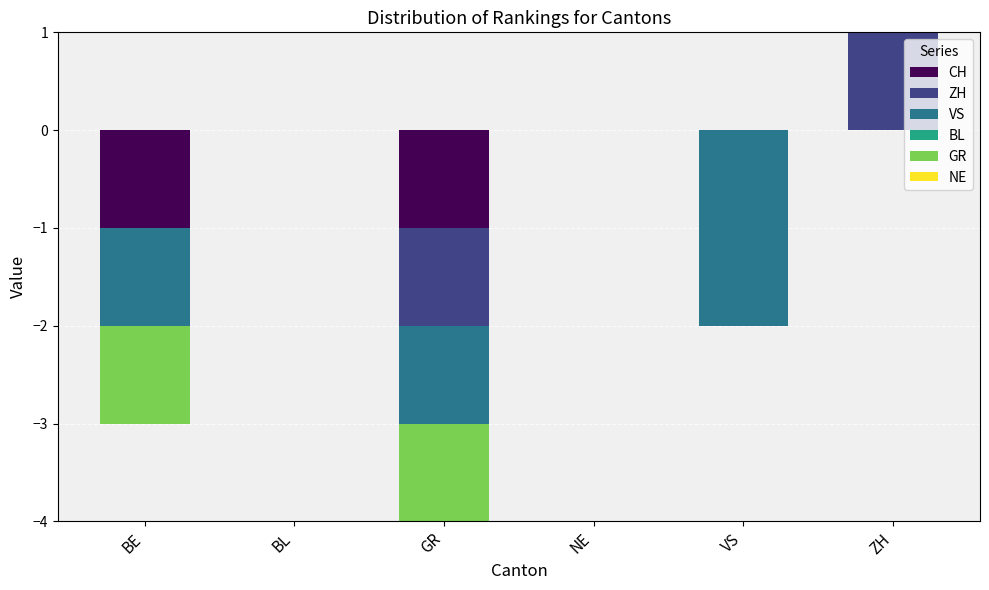

Which series changed the most between BE and GR?

ZH